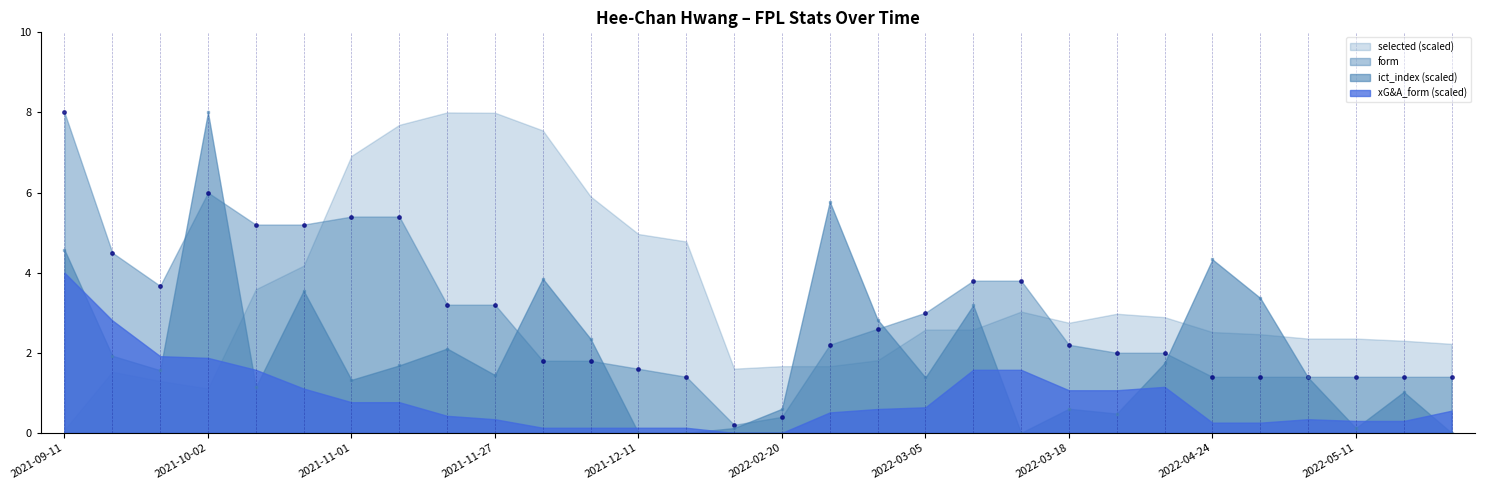

At which label does form reach its peak?

2021-09-11